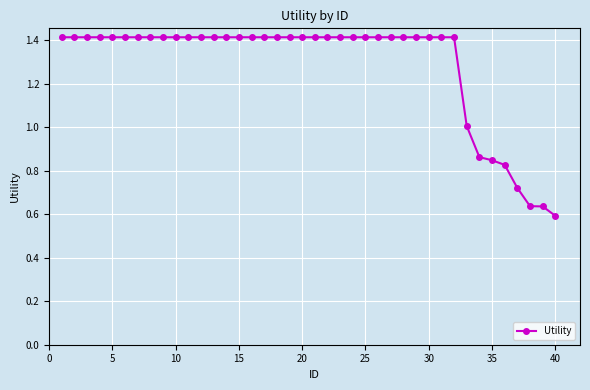

What is the average value?

1.3